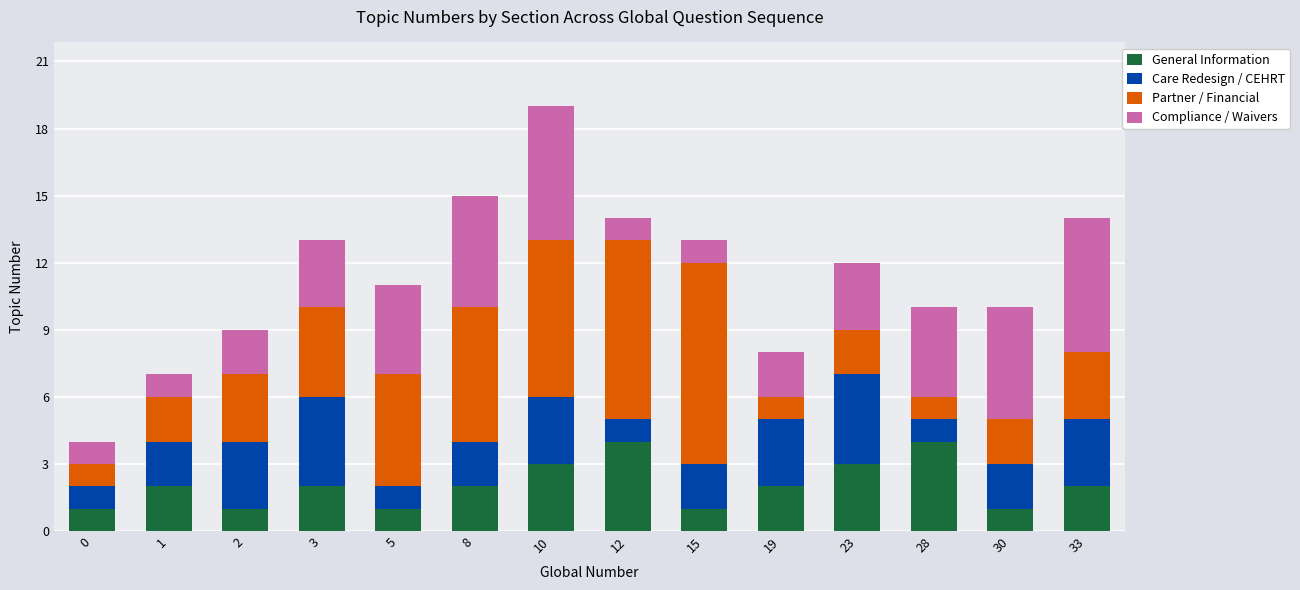

What is the total value across all series at 0?

4